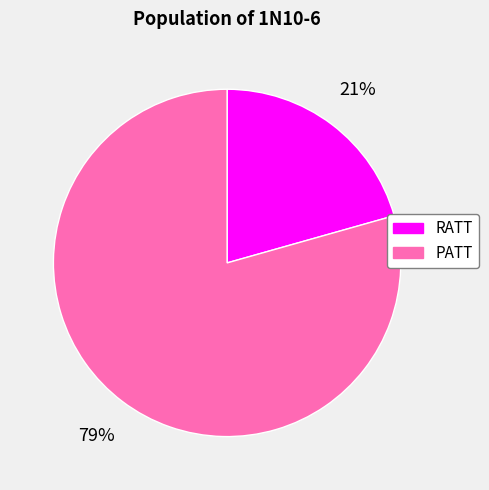

To the nearest percent, what is the combined percentage of PATT and RATT?

100%